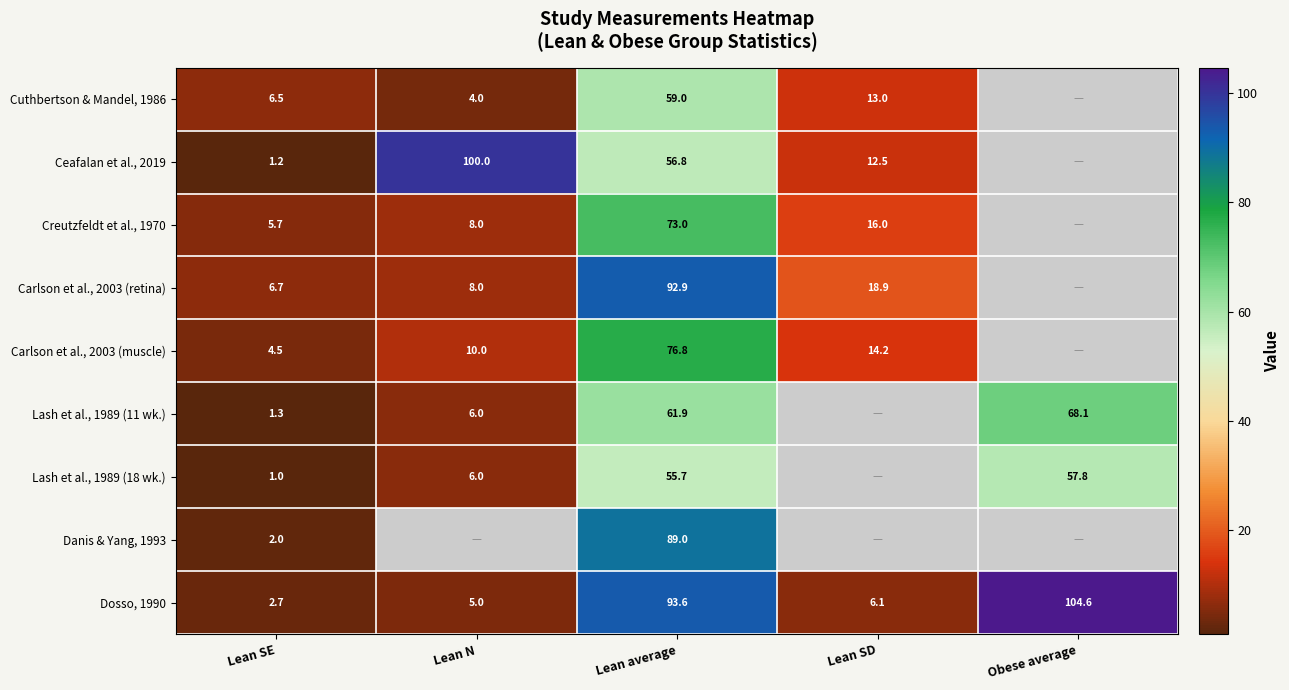

What is the difference between the Ceafalan et al., 2019 values at Lean average and Lean N?

43.2